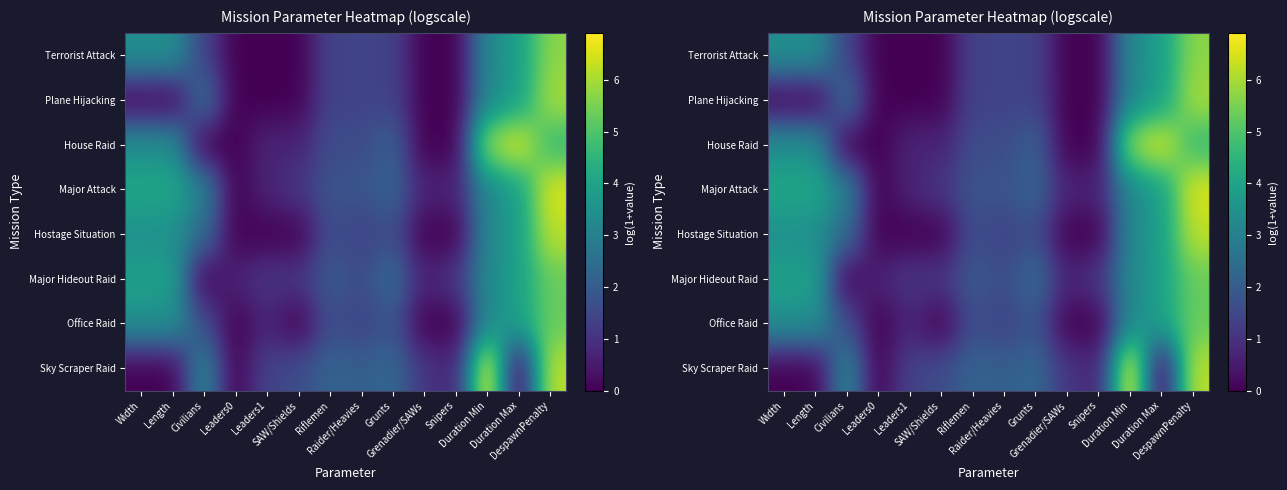

At which category is the sum across all series the highest?

DespawnPenalty